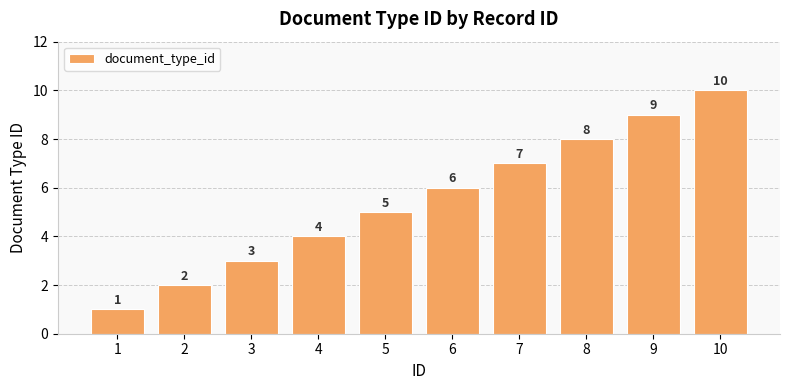

What is the value of the 3rd bar from the left?

3